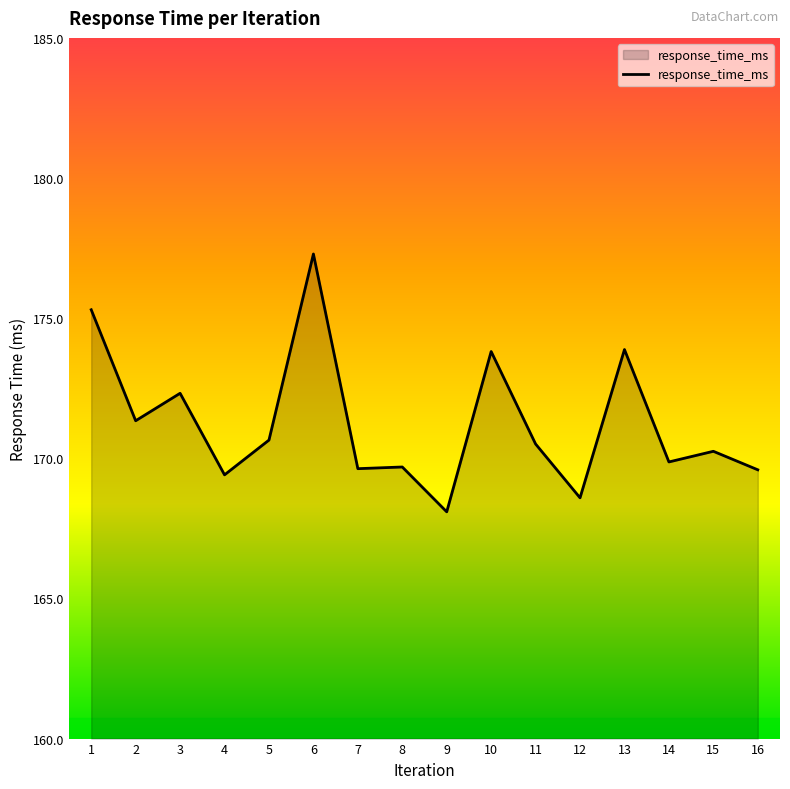

What is the greatest value displayed?

177.3